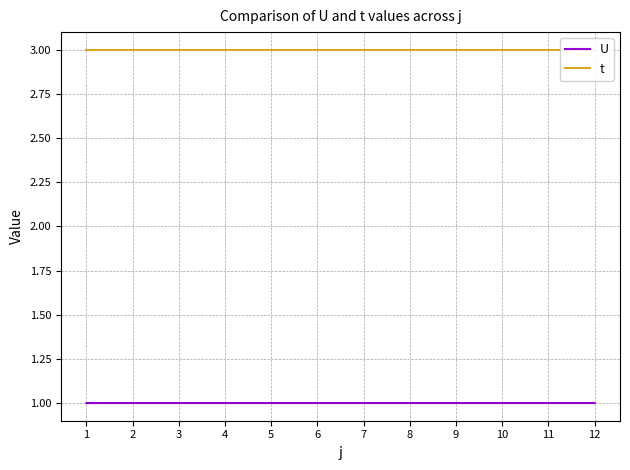

The t series shows 4.9 at 3. True or false?

False